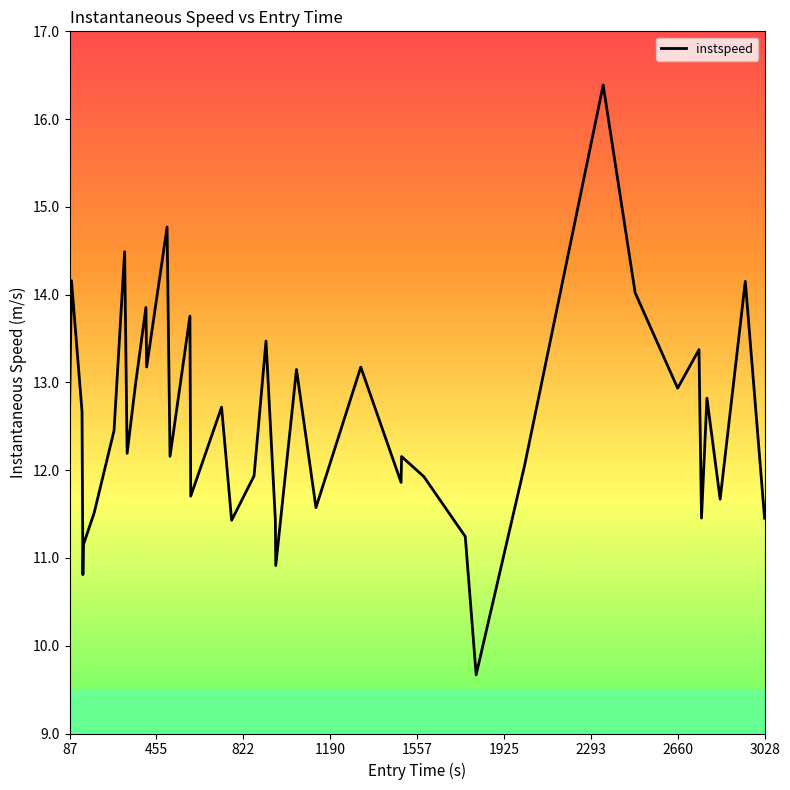

What is the greatest value displayed?

16.4